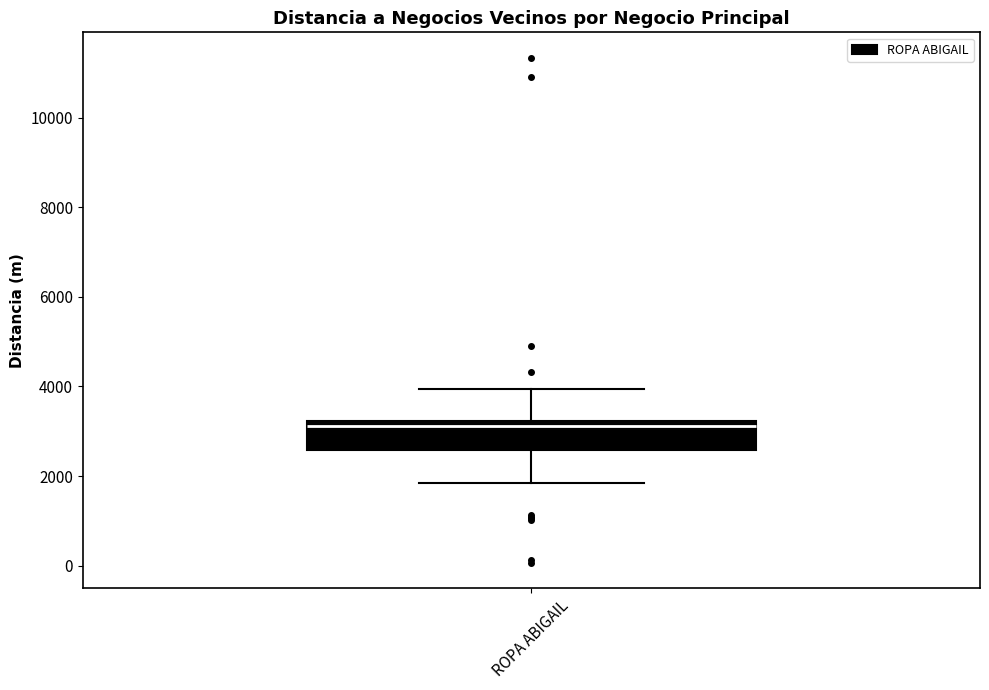

Where is the lower edge of the box for ROPA ABIGAIL on the y-axis? The values are not printed on the chart, so give them approximately, as read against the axis.

2600